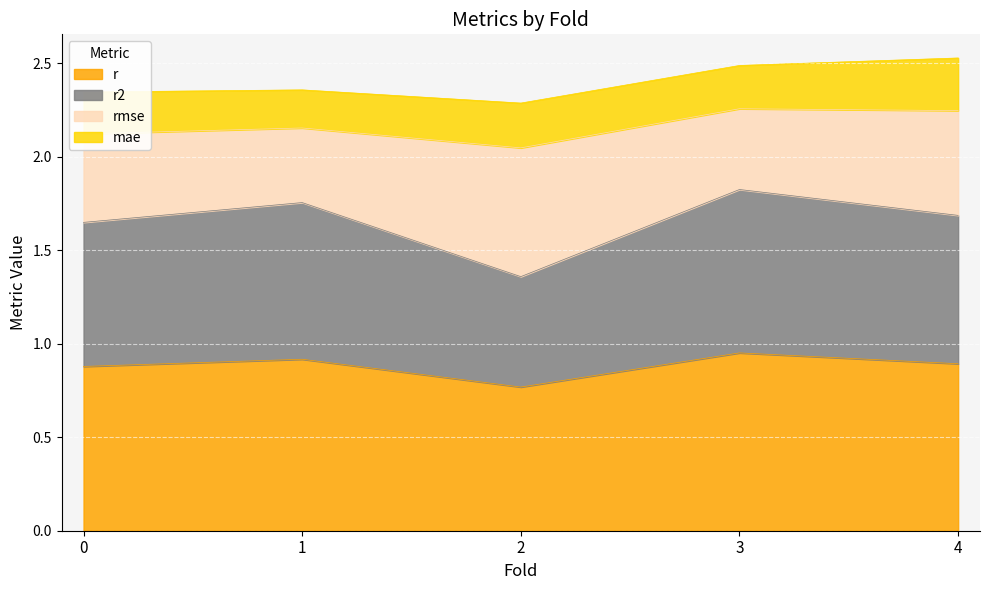

What is the total value across all series at 2?

2.3